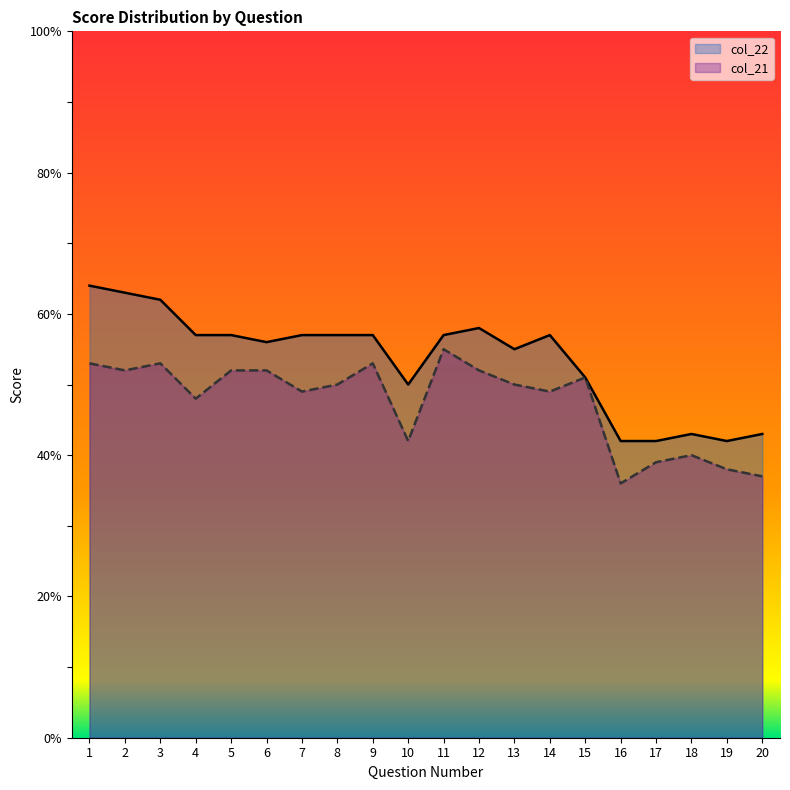

How many interior local valleys does the col_21 series have?

6